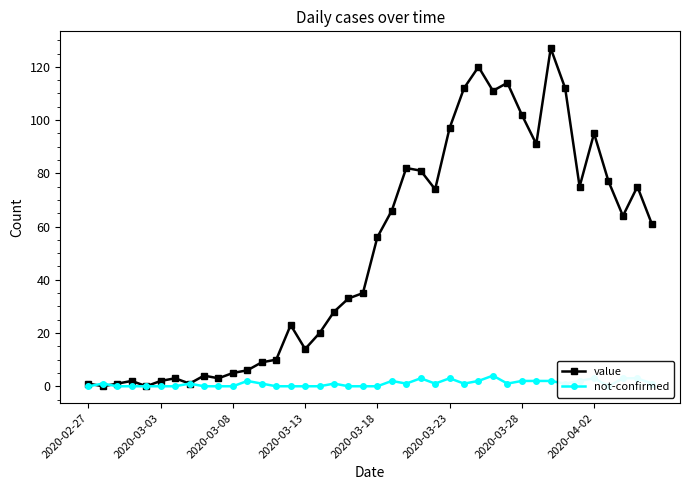

How many values in the value series are below 56?

20